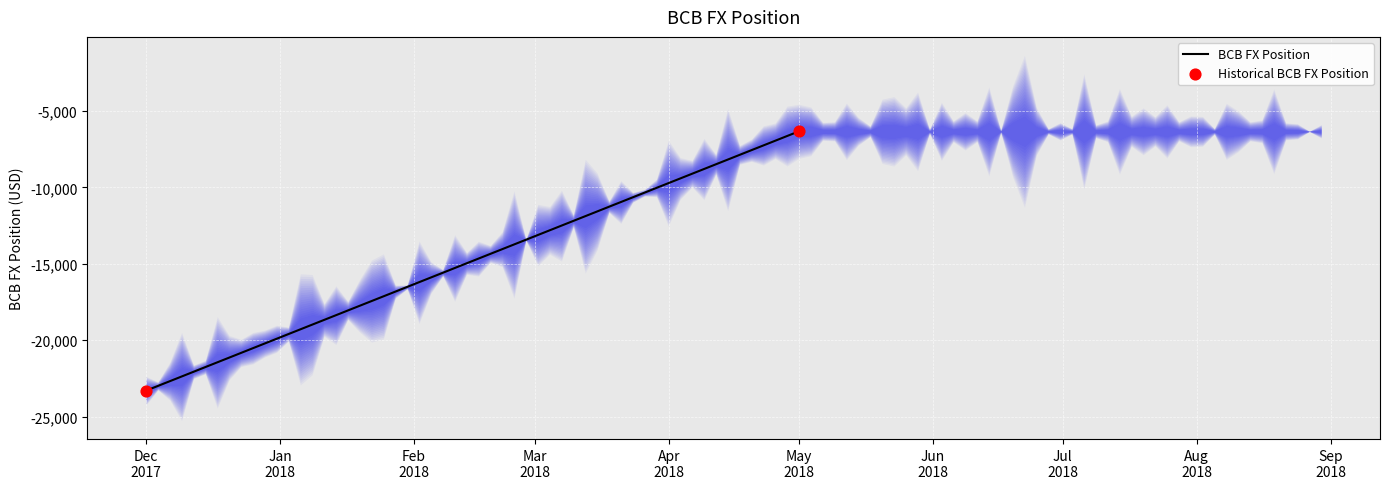

What is the range of Y values (max minus min)?

16958.8